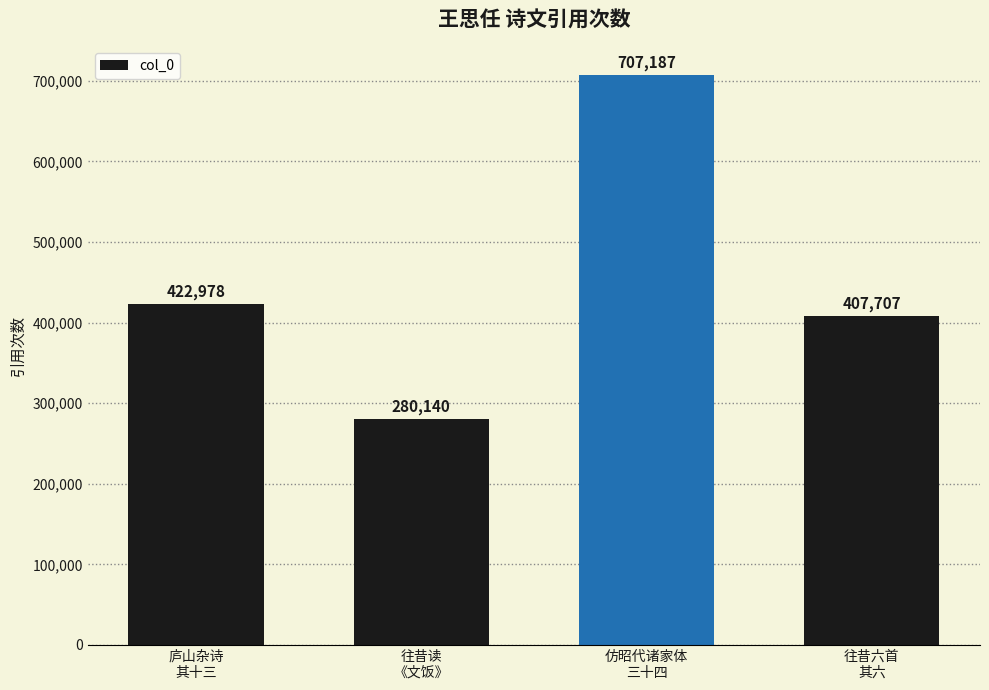

How many series are shown in this chart?

1